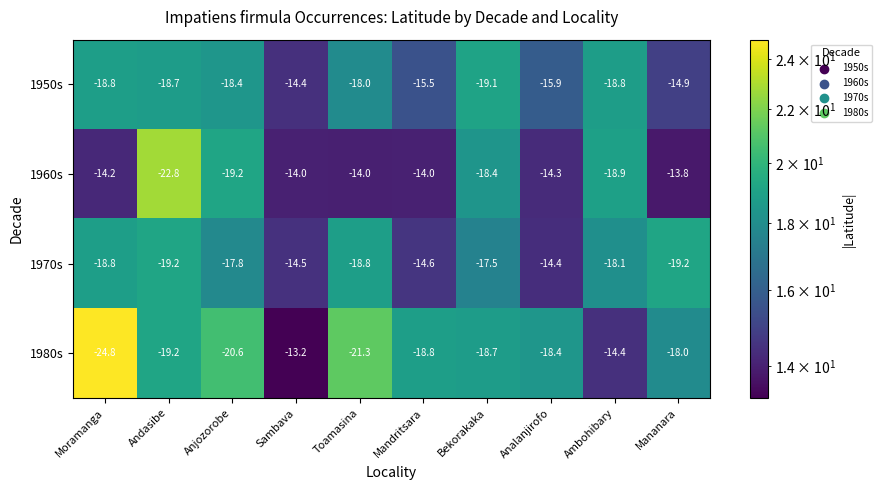

The 1950s series shows -15.5 at Mandritsara. True or false?

True